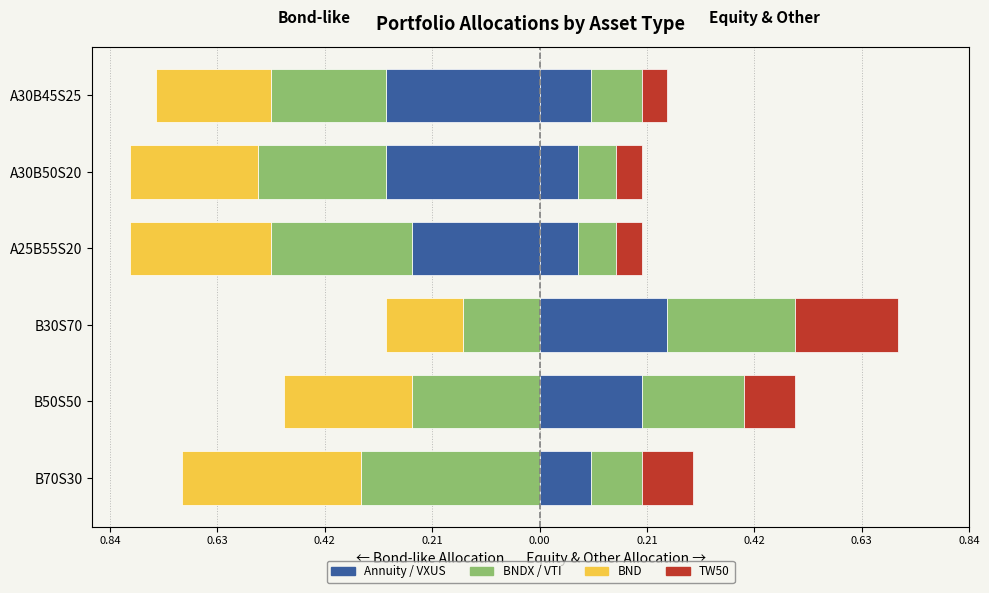

The BND series shows -0.3 at A30B50S20. True or false?

False